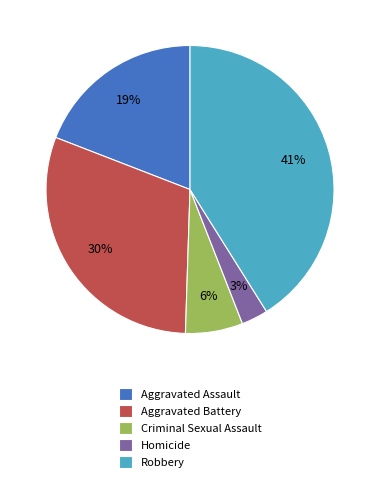

Which category has the biggest portion of the pie?

Robbery